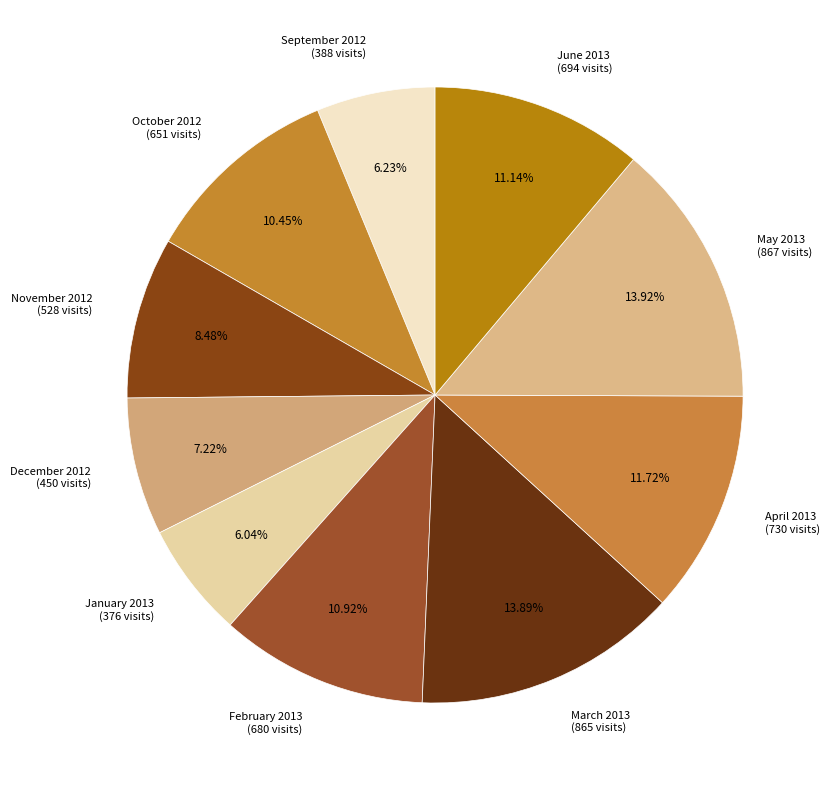

What is the ratio of the value at February 2013 to the value at April 2013?

0.9